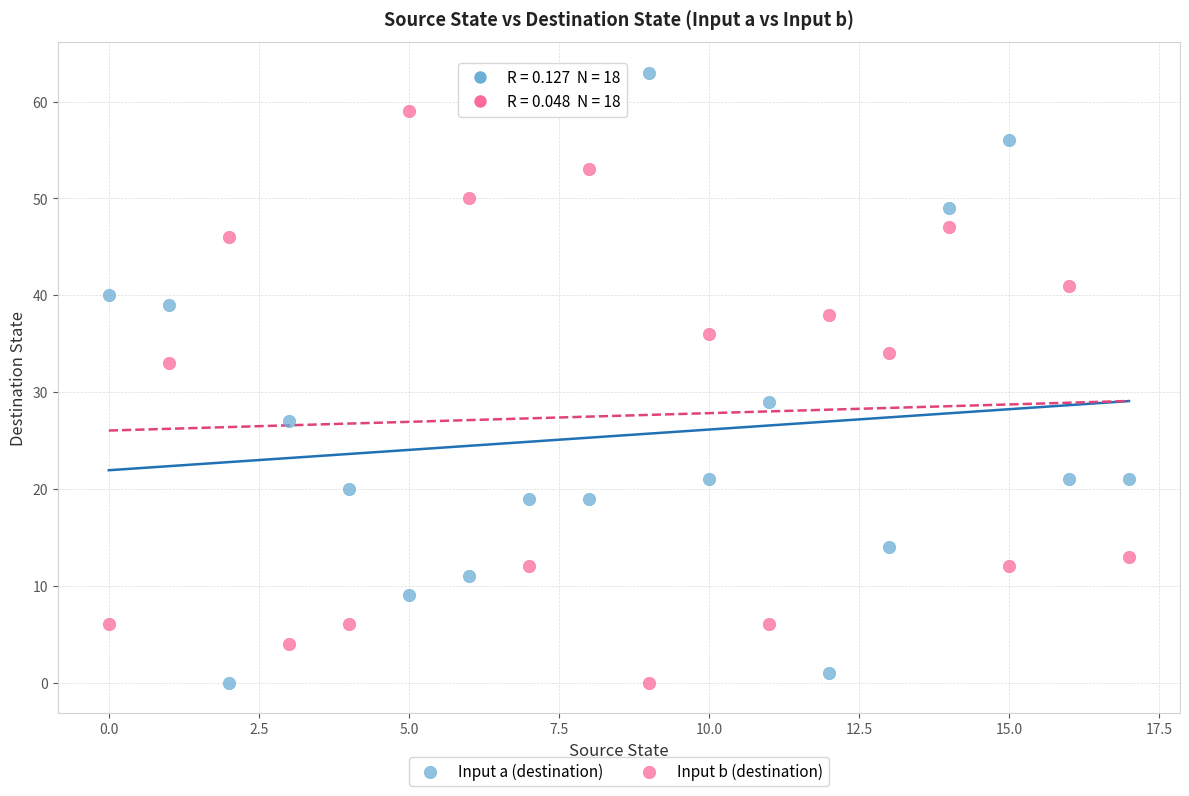

Which series contains the highest Y value?

Input a (destination)